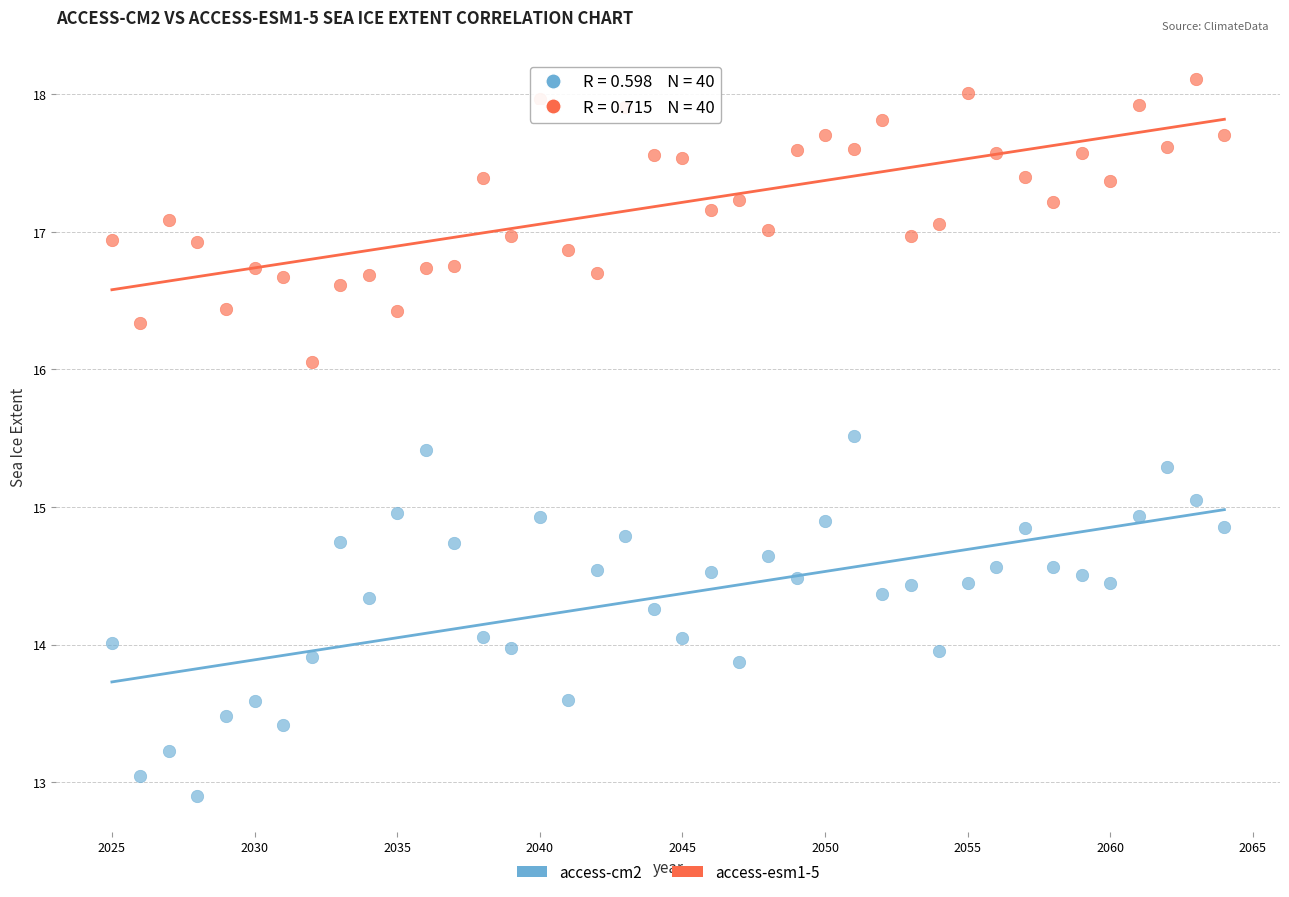

What are all the series names shown in the legend?

access-cm2, access-esm1-5